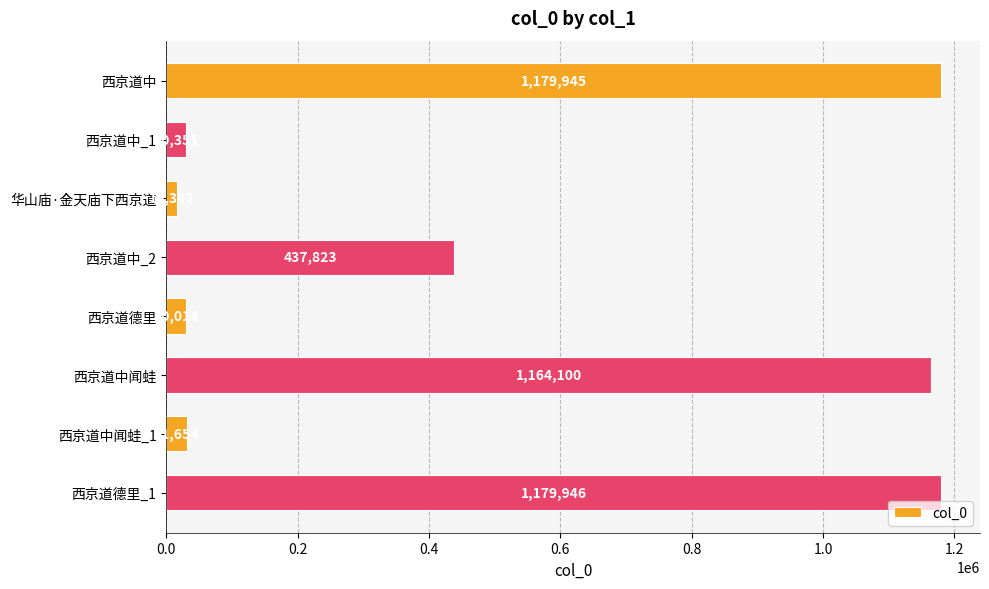

What is the difference between the second highest and second lowest values?

1149931